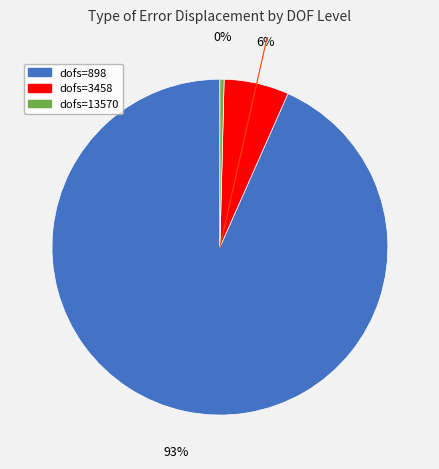

To the nearest percent, what is the average slice percentage?

33%